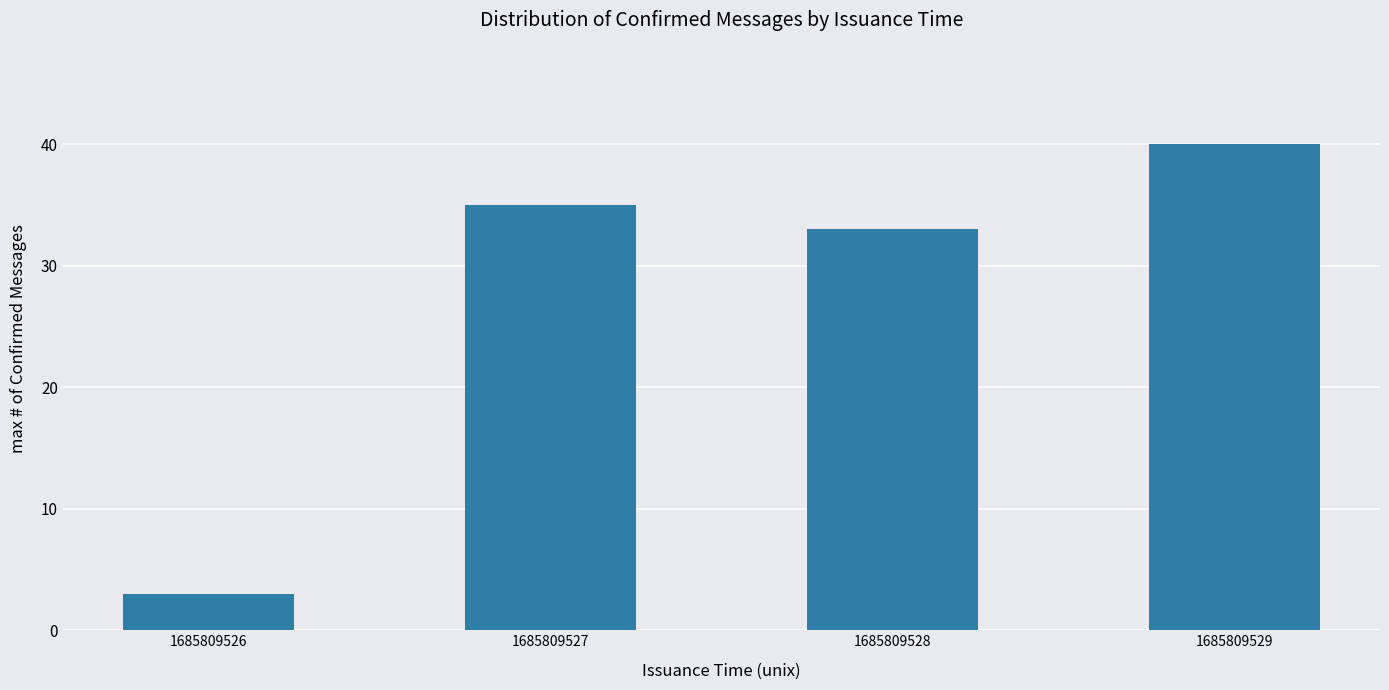

Does the chart contain stacked bars?

No